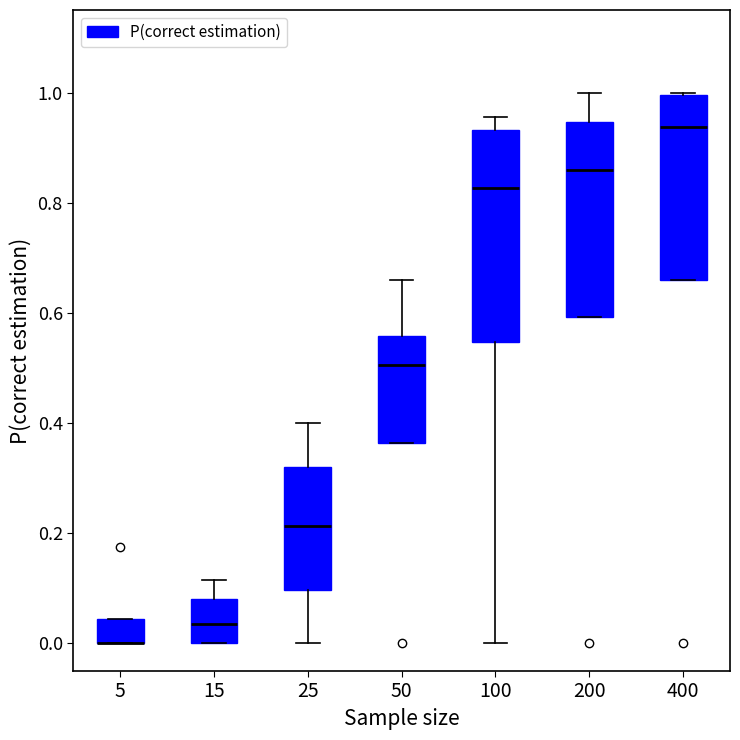

Reading left to right, read every box against the y-axis: the position of its median line, the range the box covers, and the ends of its whiskers. The values are not printed on the chart, so give them approximately, as read against the axis.

5: median 0.00 (drawn on the box's lower edge), box 0.00 to 0.04, whiskers 0.00 to 0.04
15: median 0.04, box 0.00 to 0.08, whiskers 0.00 to 0.12
25: median 0.22, box 0.10 to 0.32, whiskers 0.00 to 0.40
50: median 0.50, box 0.36 to 0.56, whiskers 0.36 to 0.66
100: median 0.82, box 0.54 to 0.94, whiskers 0.00 to 0.96
200: median 0.86, box 0.60 to 0.94, whiskers 0.60 to 1.00
400: median 0.94, box 0.66 to 1.00, whiskers 0.66 to 1.00